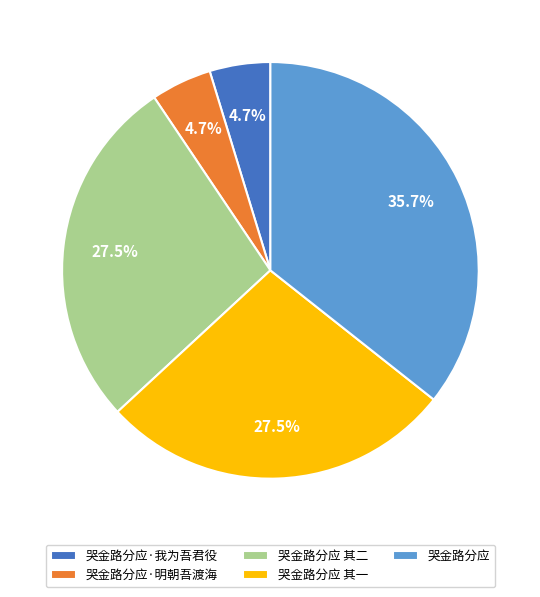

What percentage is NOT represented by 哭金路分应 其一?

72.5%